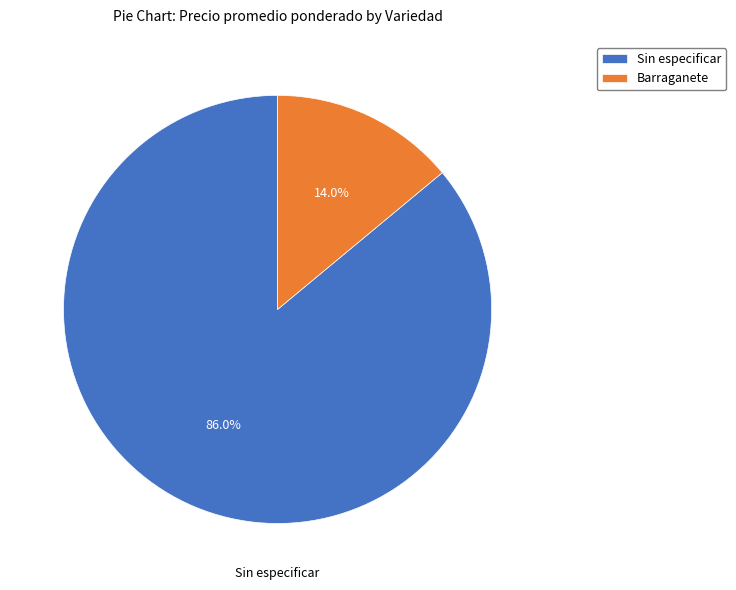

The Sin especificar slice represents 8% of the pie. True or false?

False